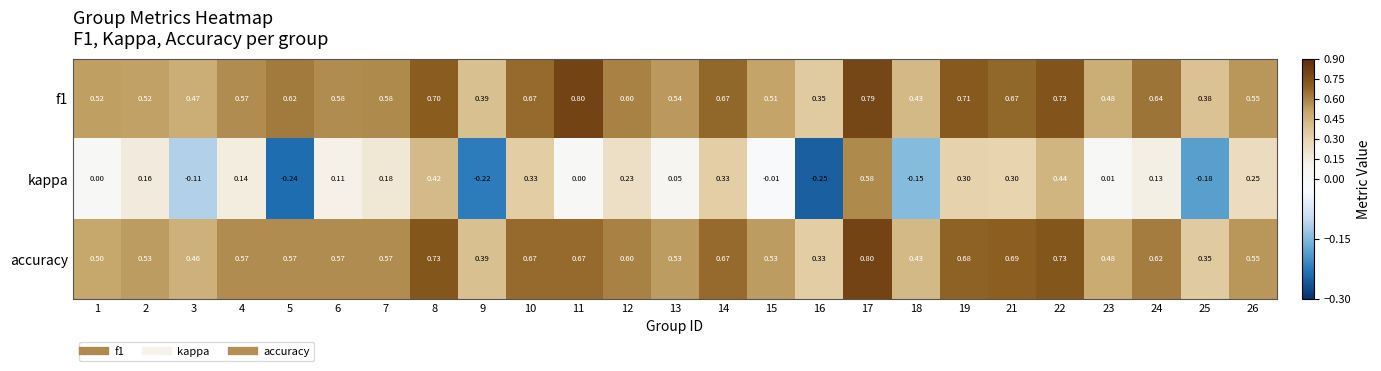

Is the value of accuracy at 7 greater than the value of f1 at 19?

No